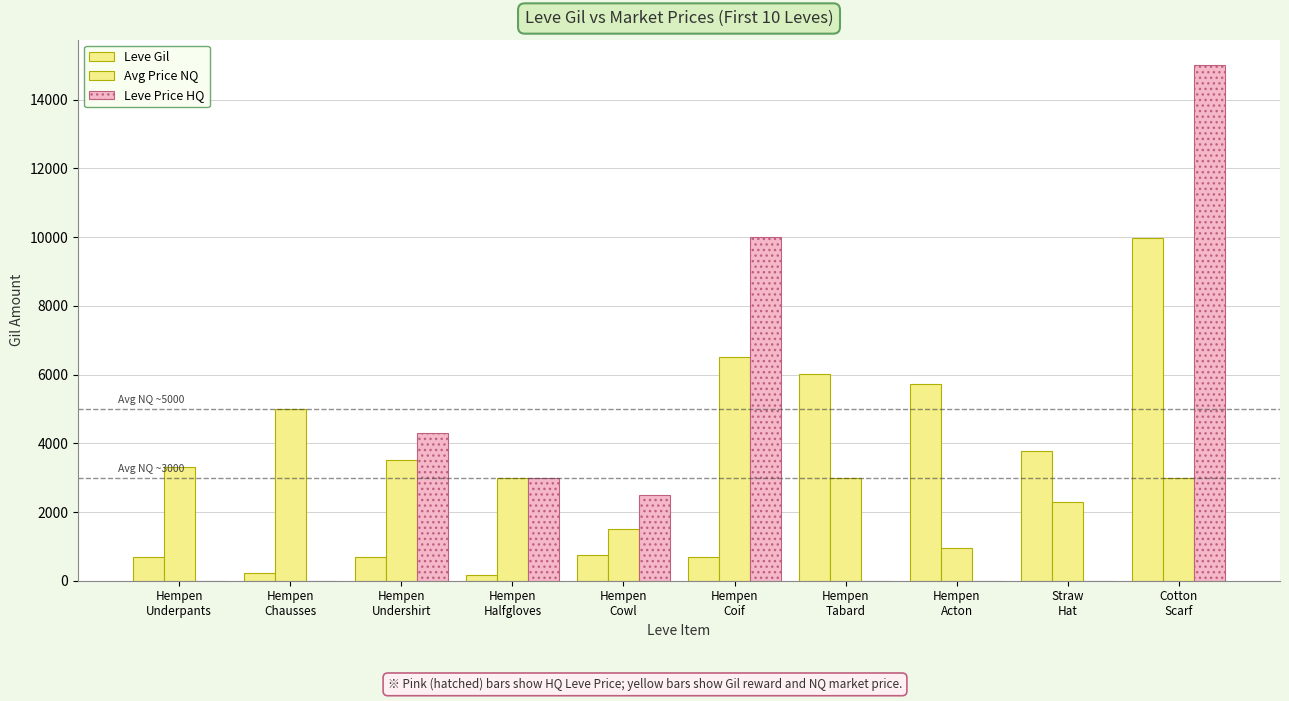

At which category is the sum across all series the highest?

Cotton
Scarf